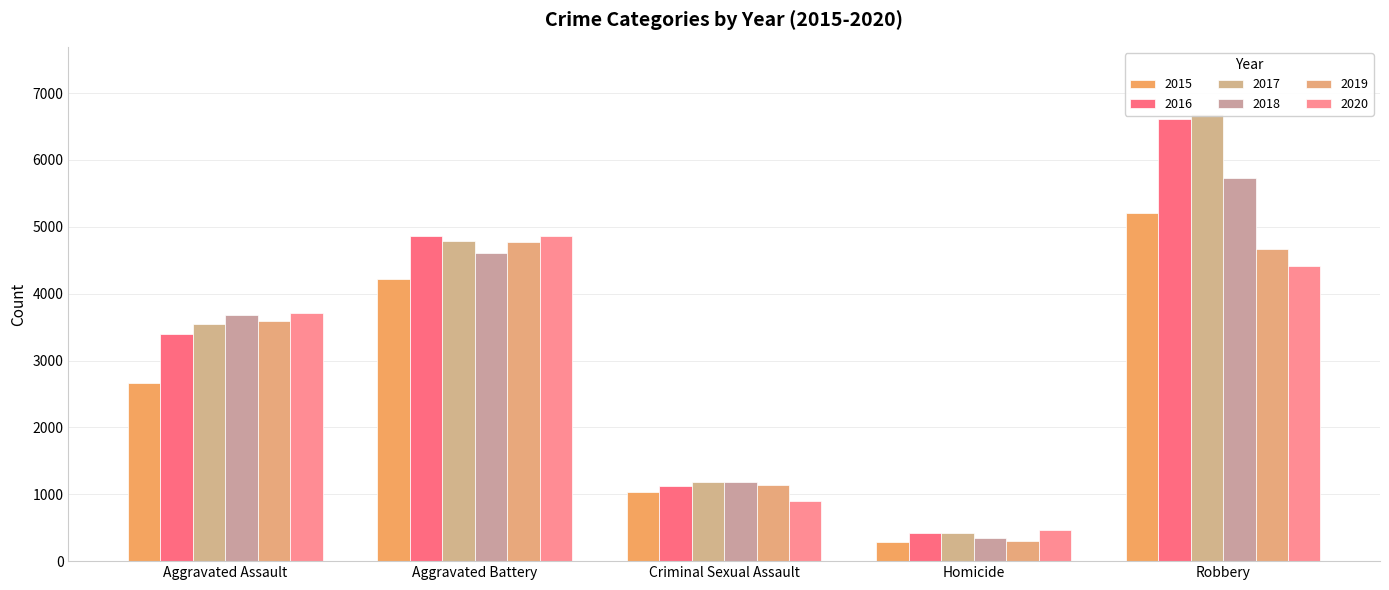

True or false: 2017 has a value of 7354 at Aggravated Battery.

False